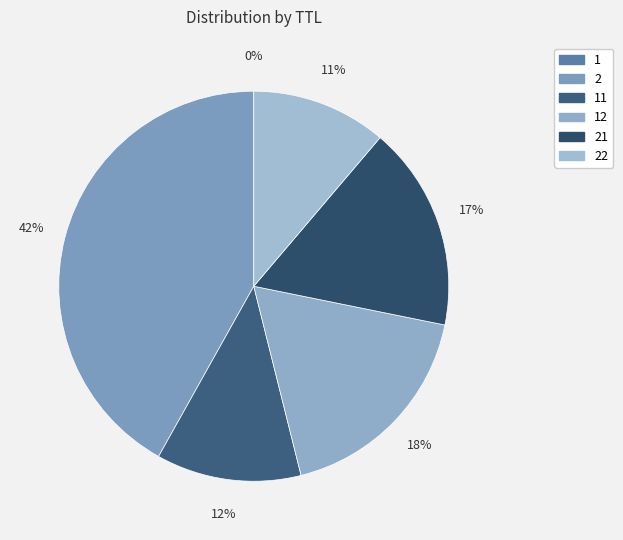

Which slice is the smallest?

1